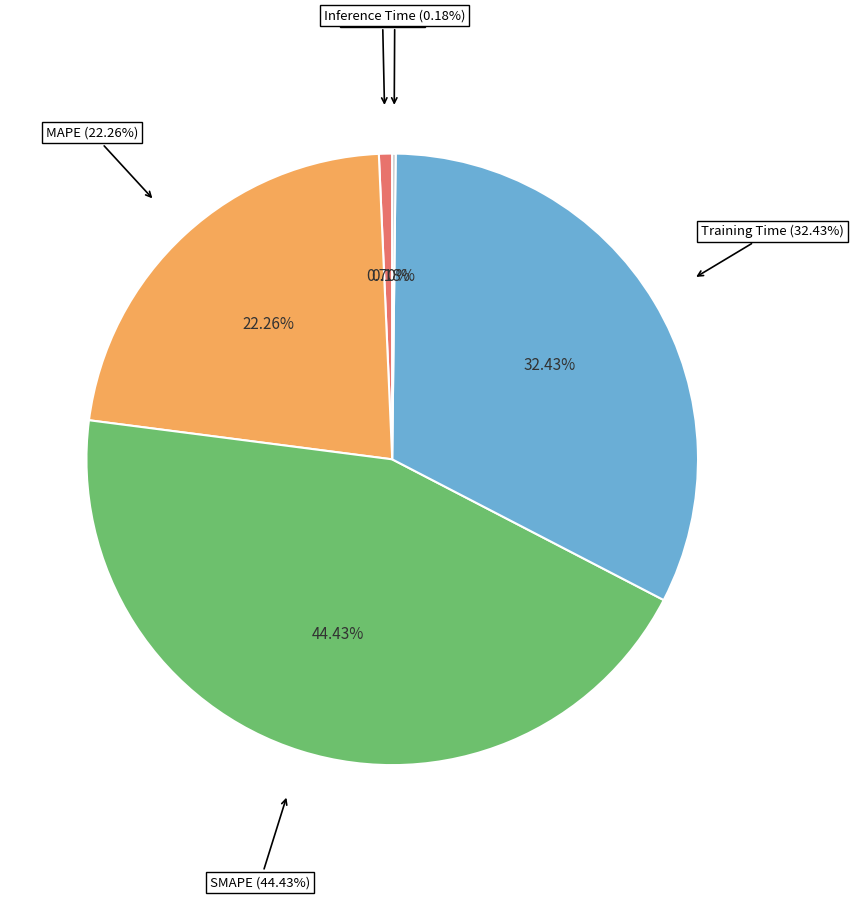

Count the number of slices in the pie.

5